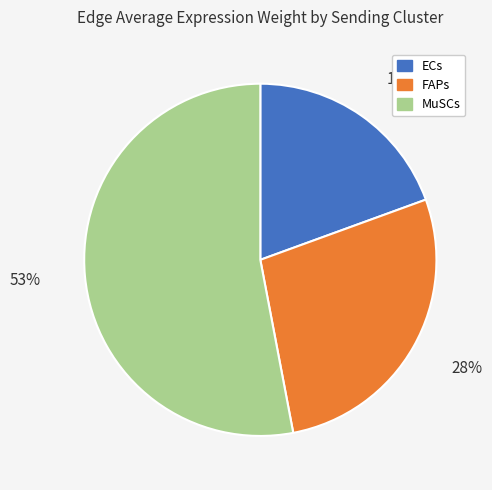

The FAPs slice represents 20% of the pie. True or false?

False